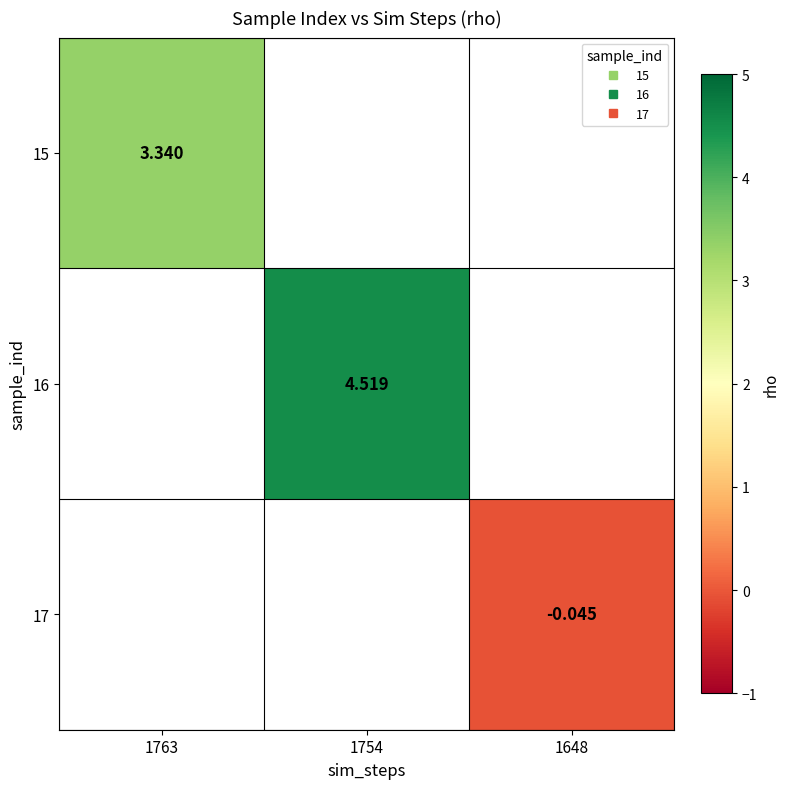

List the labels in order of 17 value, smallest first.

1763, 1754, 1648